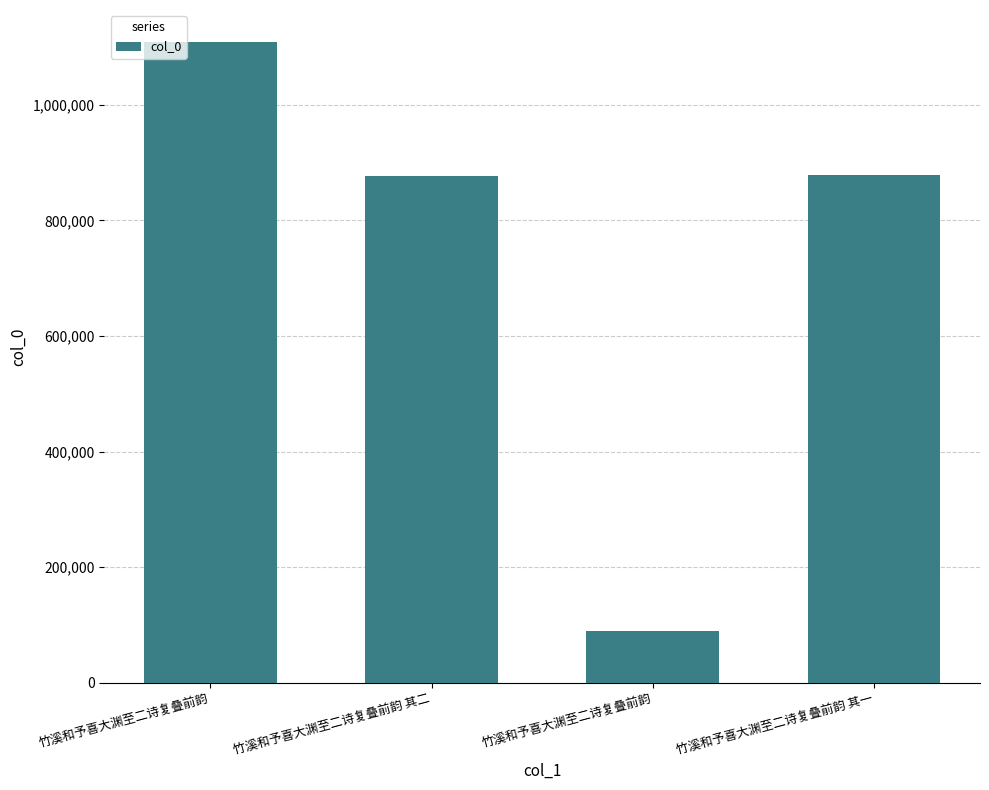

What is the maximum value shown in the chart?

1108760